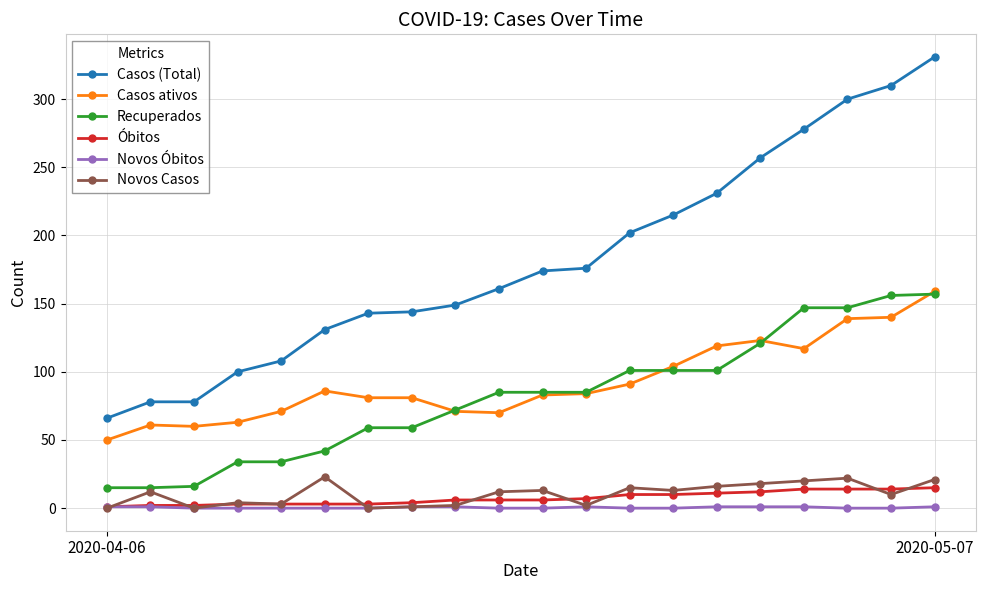

What is the greatest value displayed?

331